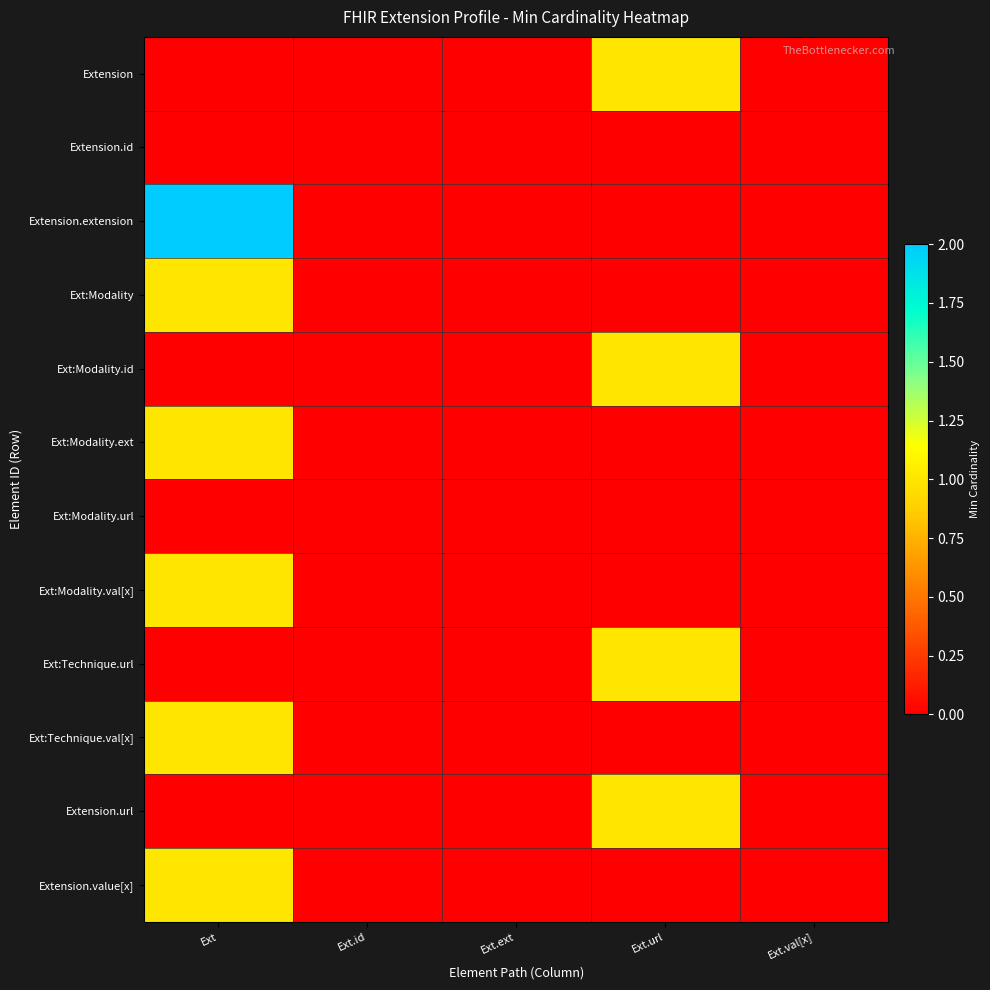

What is the maximum value shown in the chart?

2